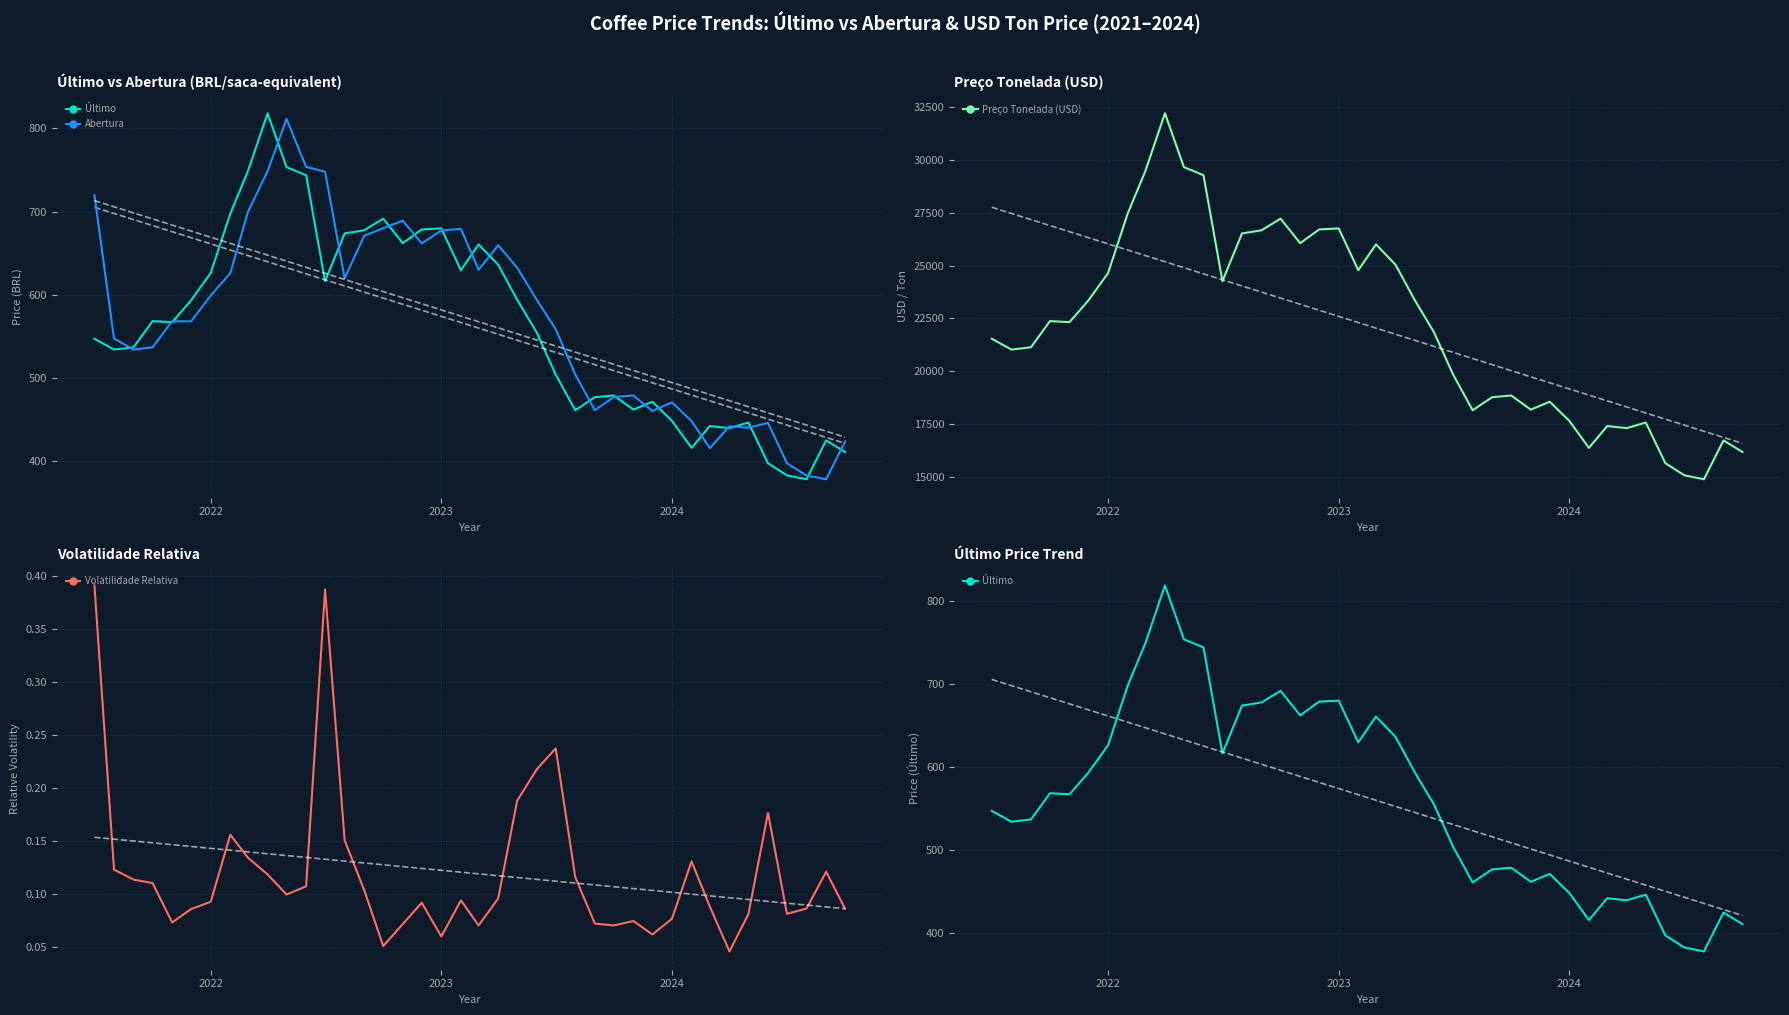

What are all the series names shown in the legend?

Último, Abertura, Preço Tonelada (USD), Volatilidade Relativa